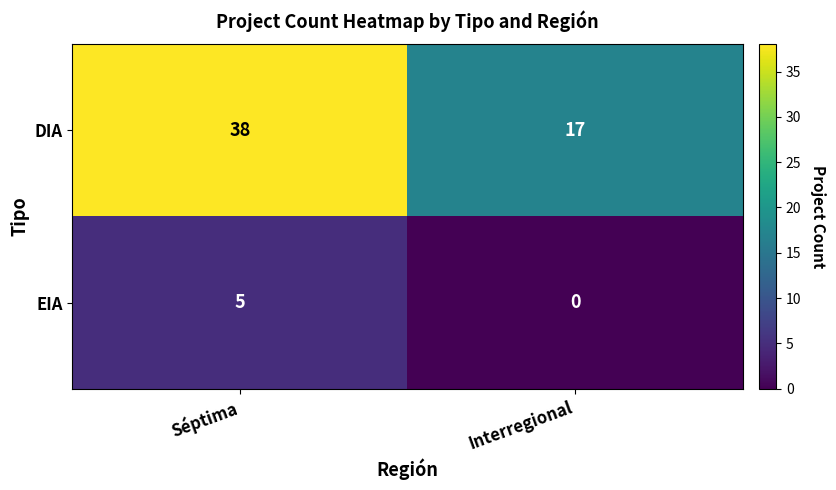

Rank the series by their maximum value, from highest to lowest.

DIA, EIA